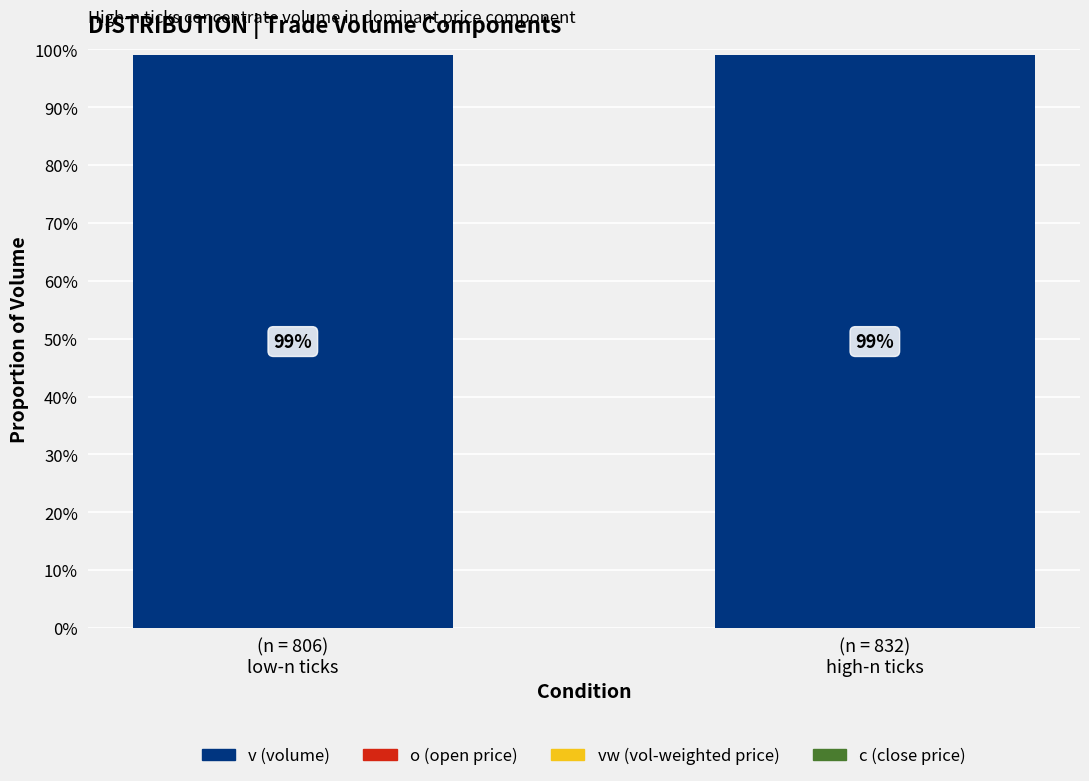

How many bars are there in each group?

4